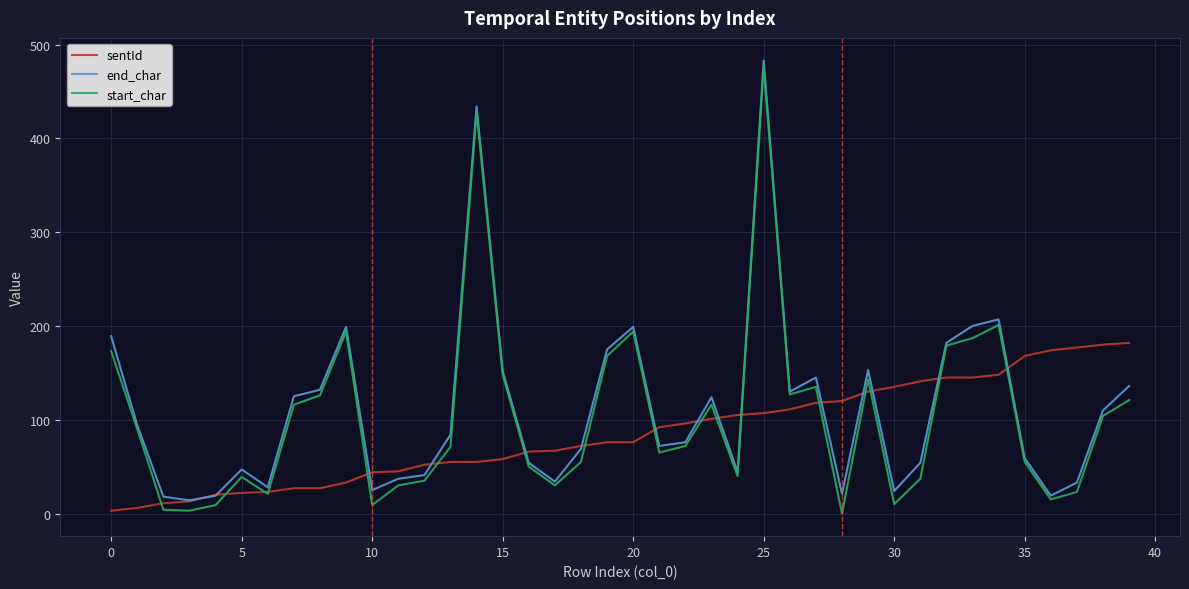

What is the highest value of the start_char series?

476